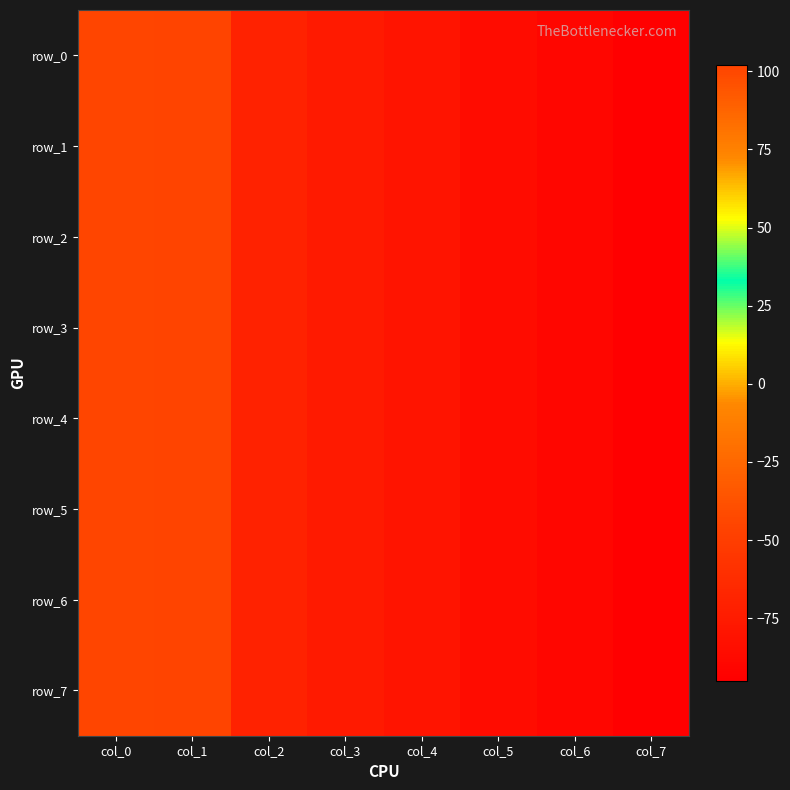

How many data points in row_3 are less than -75?

4